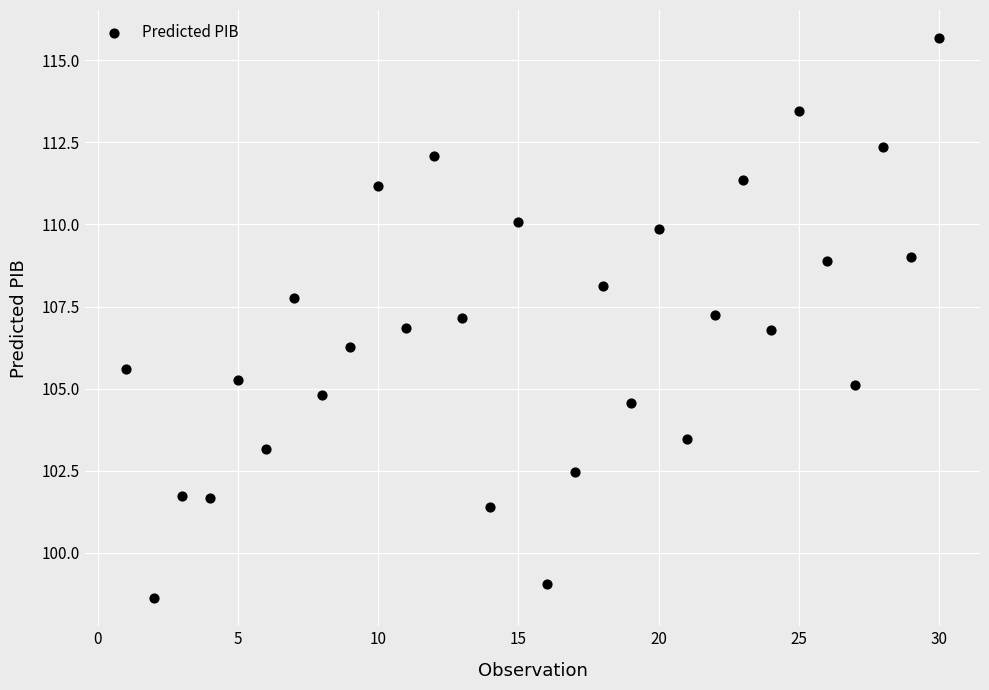

What is the range of Y values (max minus min)?

17.1